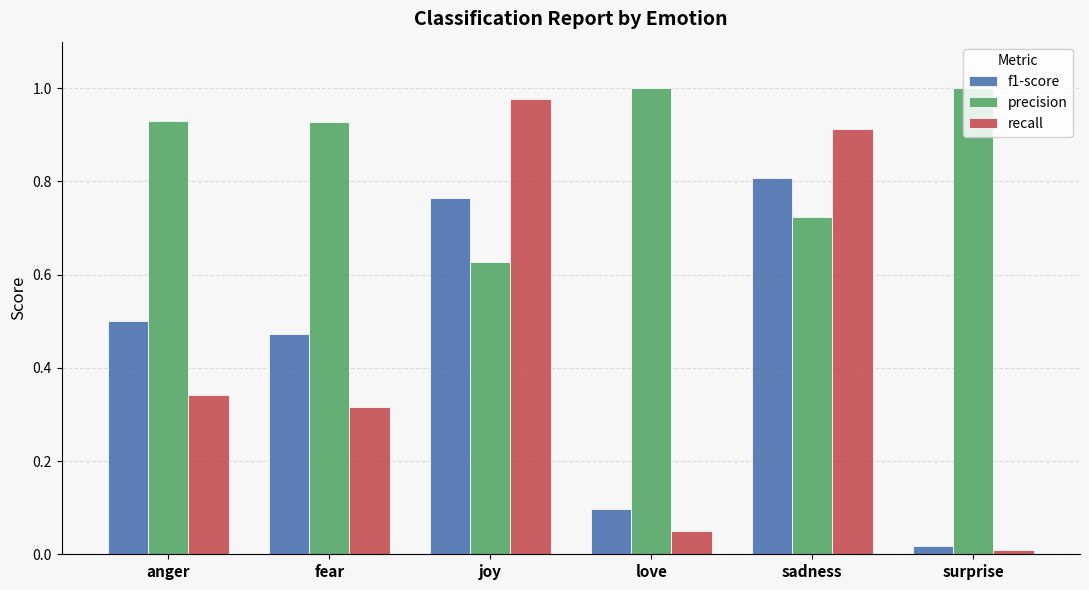

Which series changed the most between anger and joy?

recall